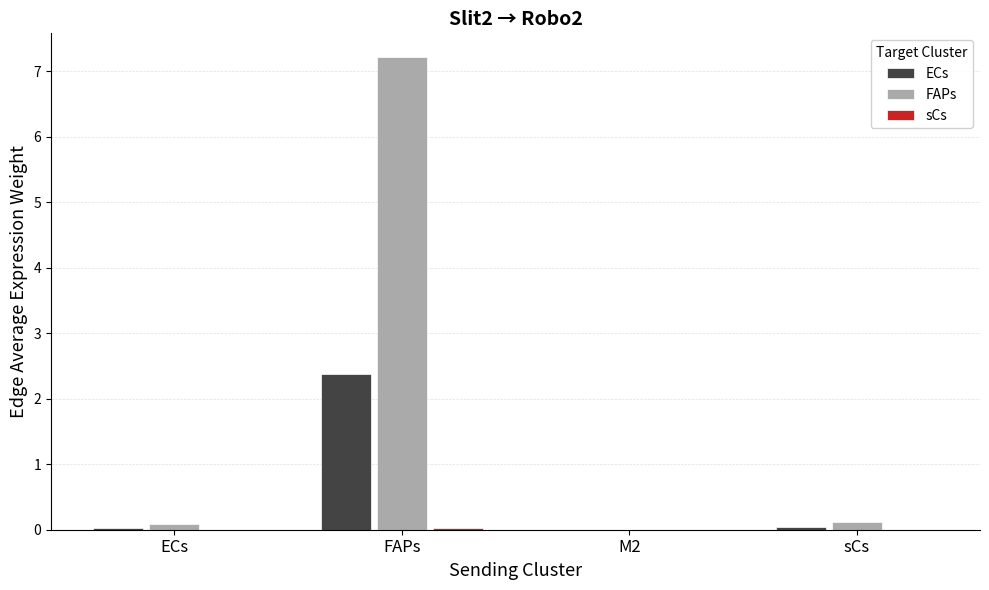

The value of ECs at ECs is 0.0. True or false?

True